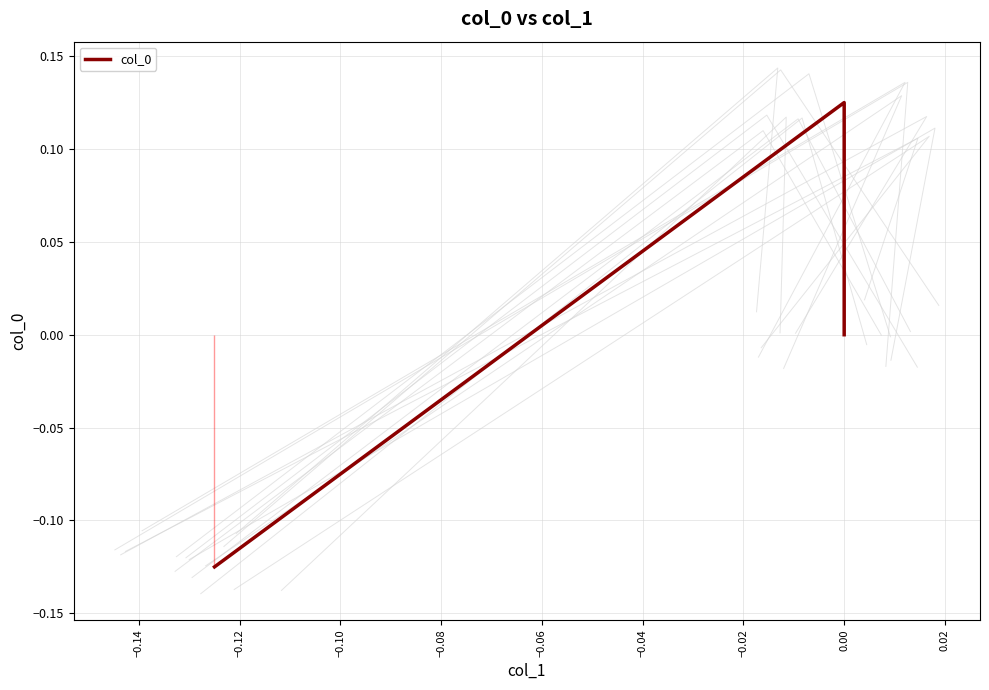

The value at 0.00 is 0.2. True or false?

False